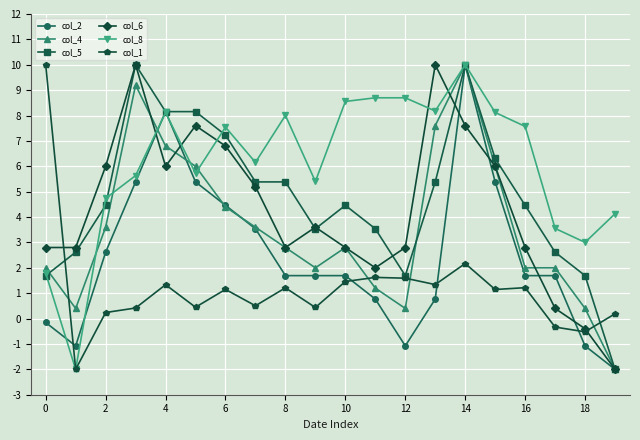

After their last crossing, which series has the higher values: col_1 or col_2?

col_1